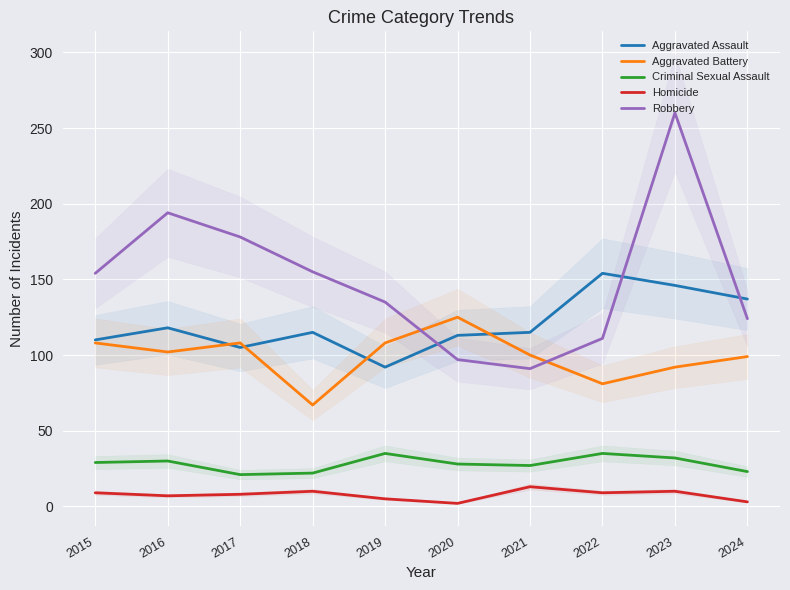

What value does the Aggravated Battery series have at 2018, to the nearest 10?

70